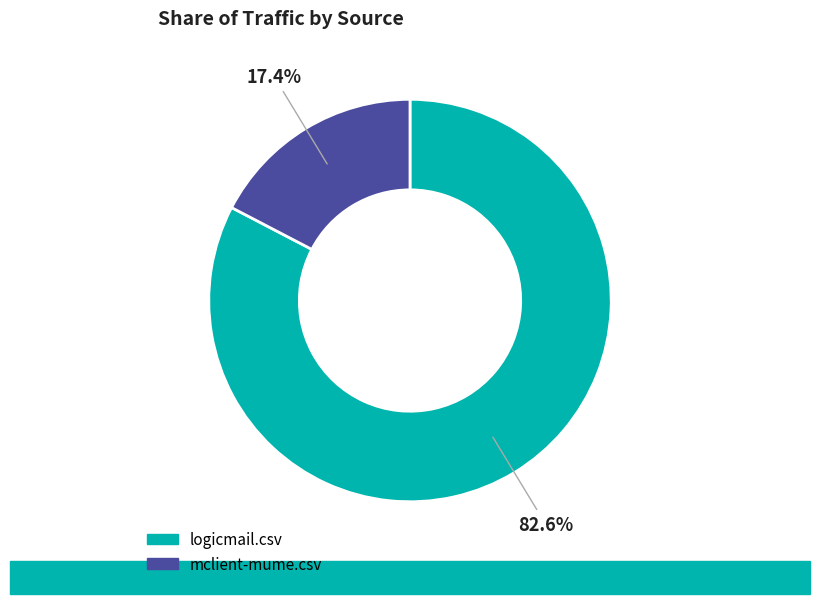

True or false: mclient-mume.csv accounts for 10% of the total.

False